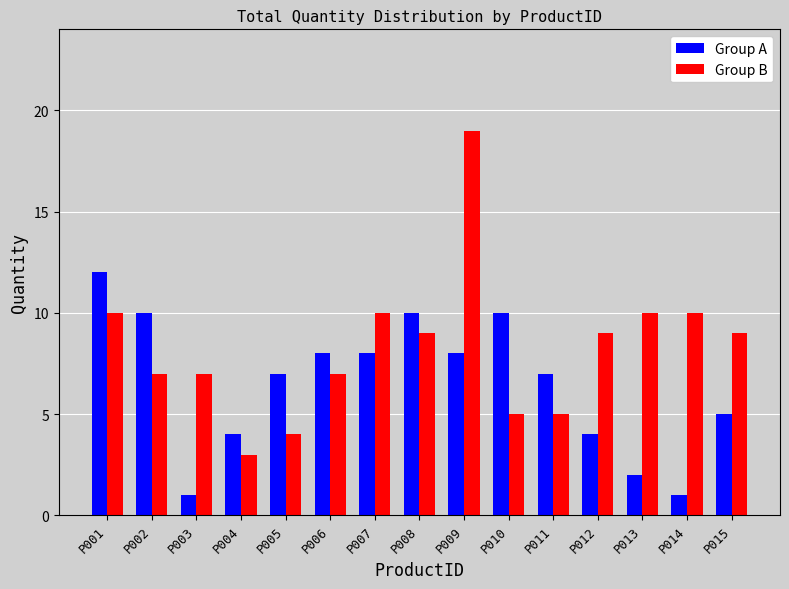

List the series in order of their overall mean, highest first.

Group B, Group A